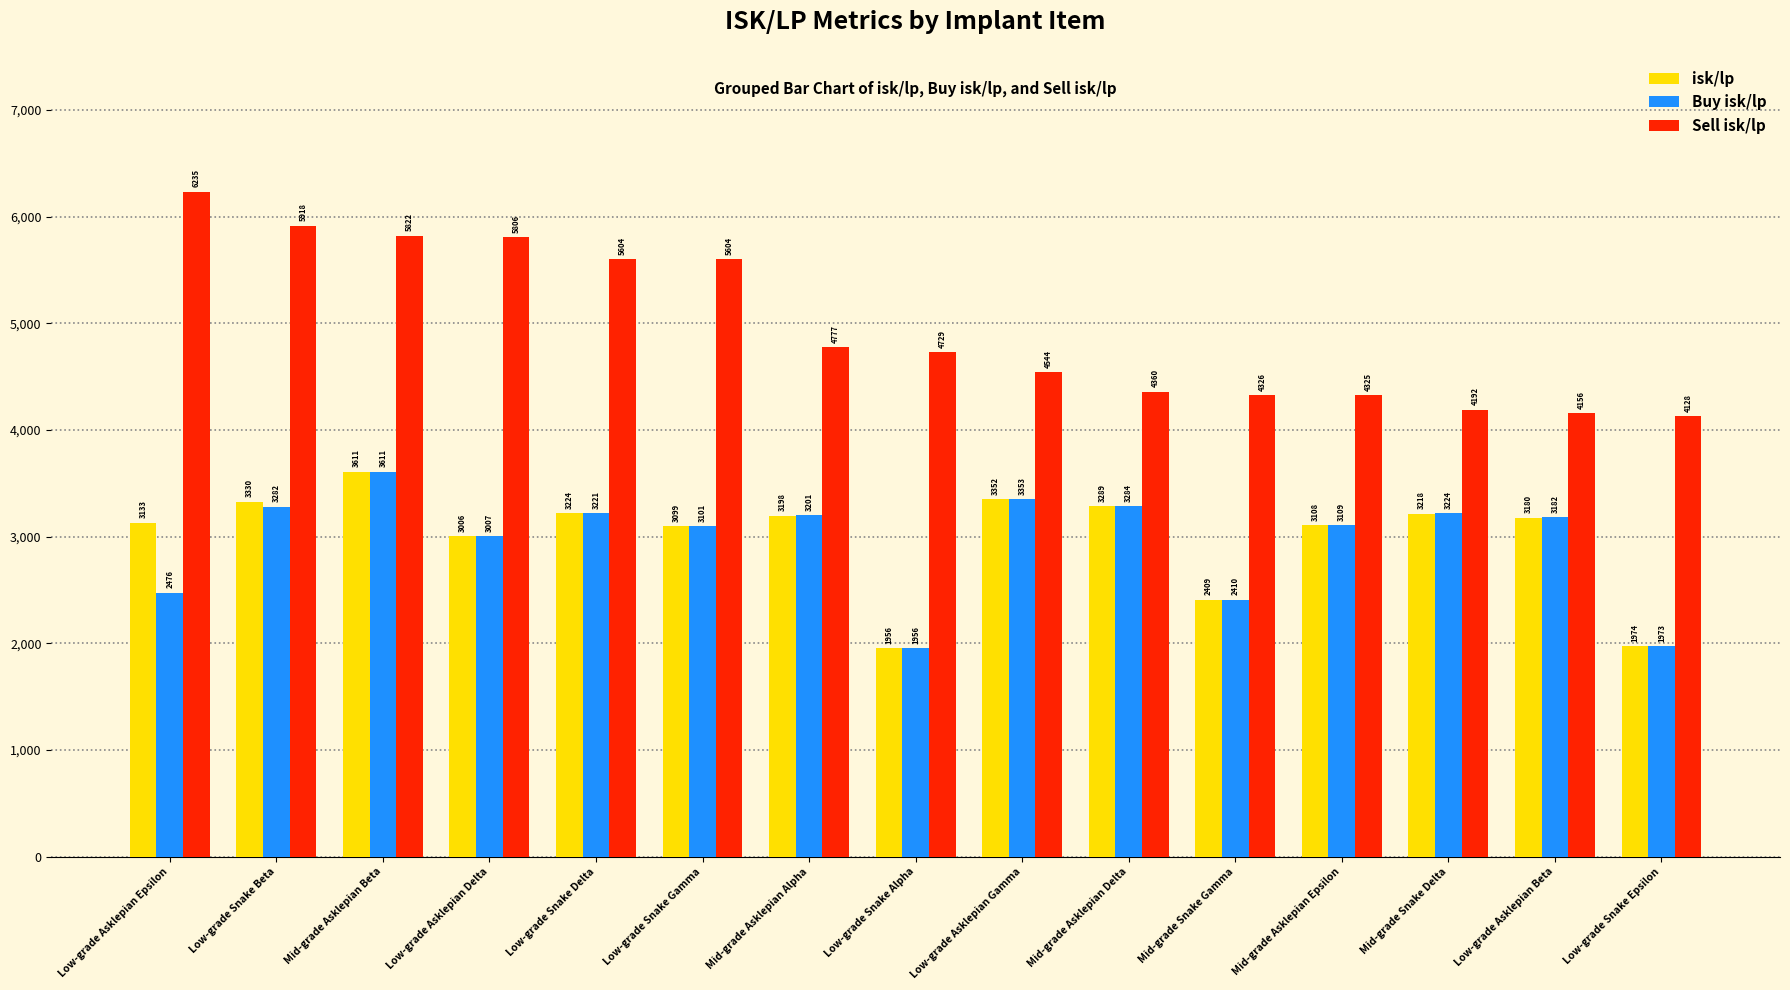

Which label corresponds to the largest value in the chart?

Low-grade Asklepian Epsilon